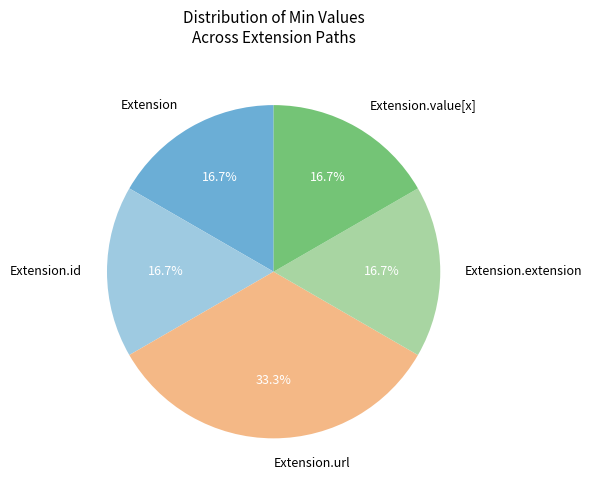

To the nearest percent, what is the difference between the Extension.id and Extension.url slice percentages?

17%